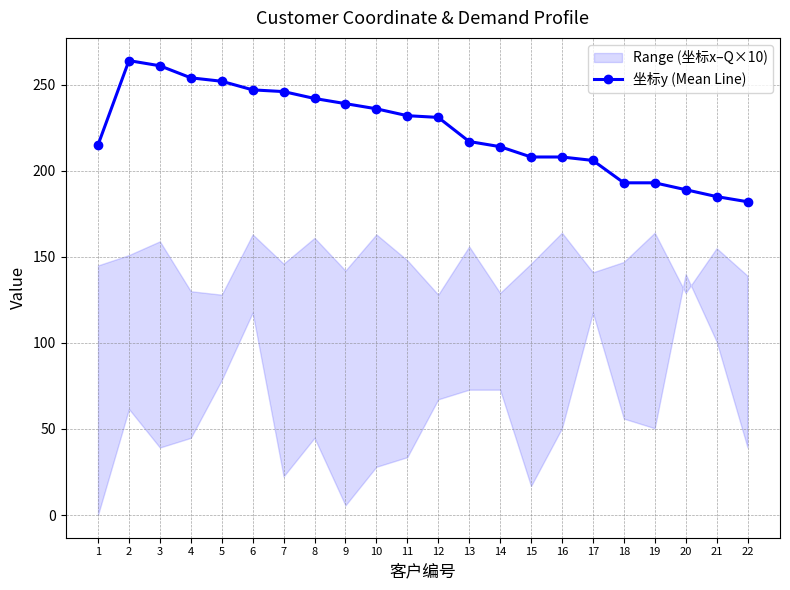

Does the chart display data point markers on the line(s)?

Yes